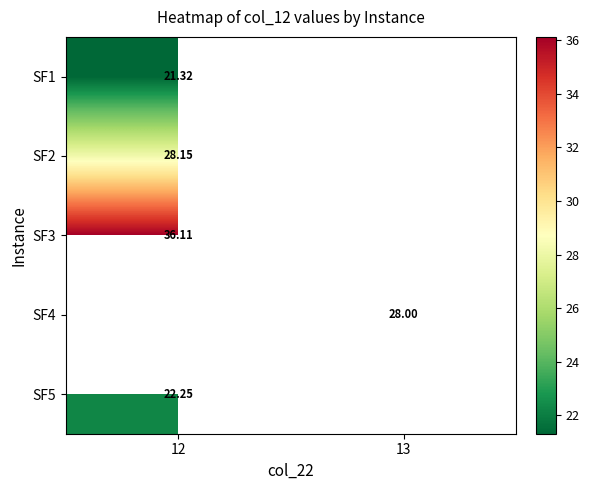

Which label corresponds to the smallest value in the chart?

12